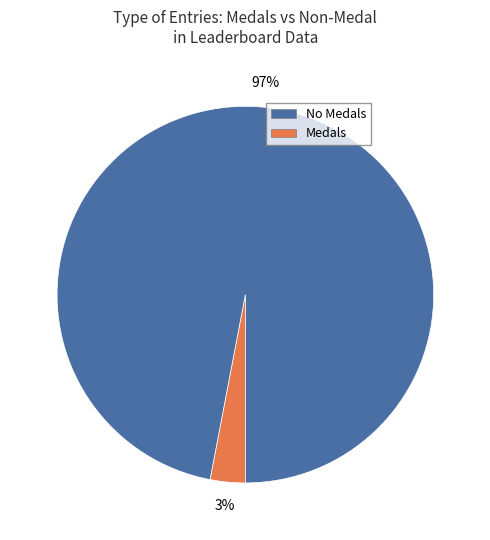

To the nearest percent, what is the average slice percentage?

50%